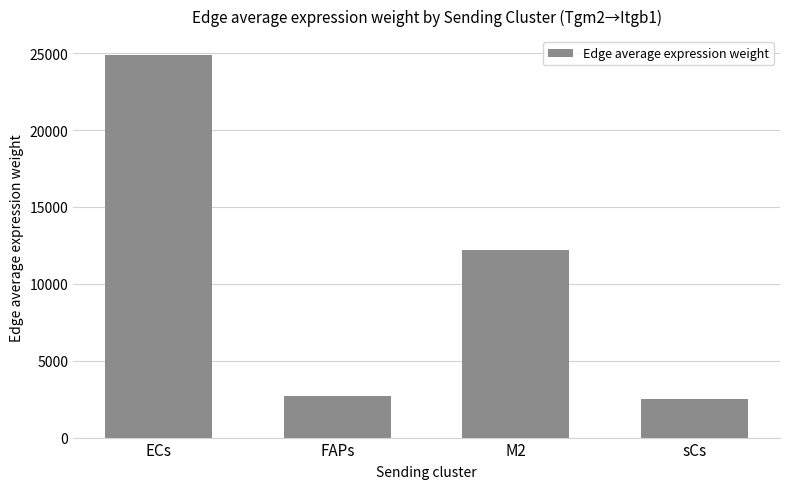

Where does the data first go above 12169?

ECs